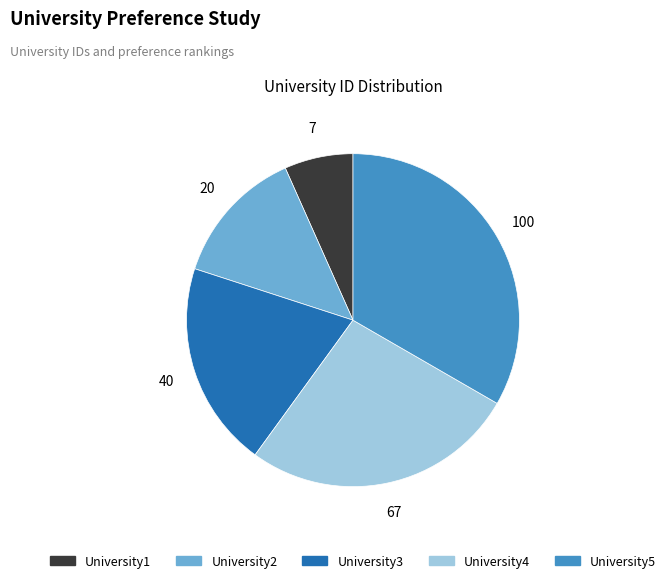

Rank the categories by value from lowest to highest.

University1, University2, University3, University4, University5